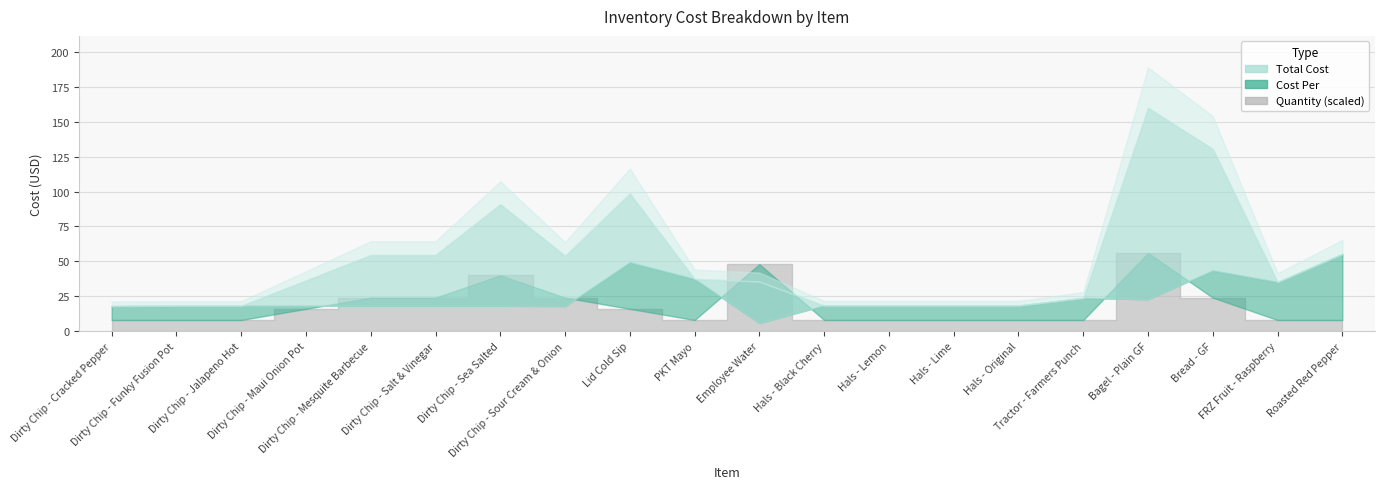

What is the sum of the Quantity values at Hals - Original and Lid Cold Sip?

3.0